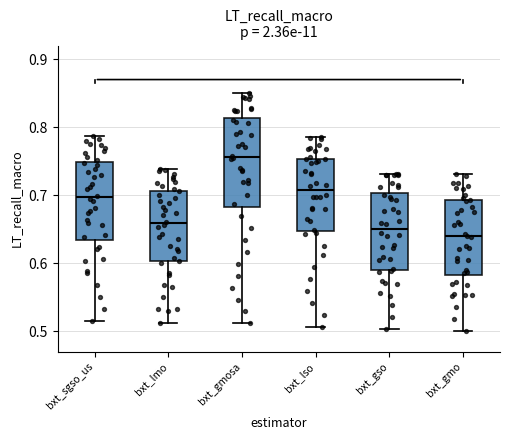

Where is the lower edge of the box for bxt_gmosa on the y-axis? The values are not printed on the chart, so give them approximately, as read against the axis.

0.68